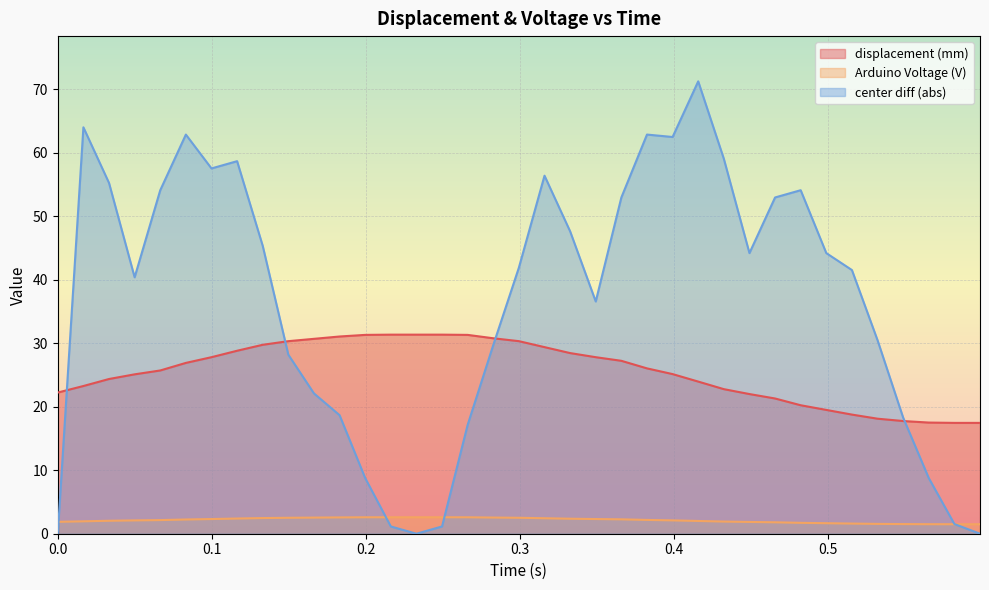

What is the difference between the maximum and minimum values in the displacement (mm) series?

13.9